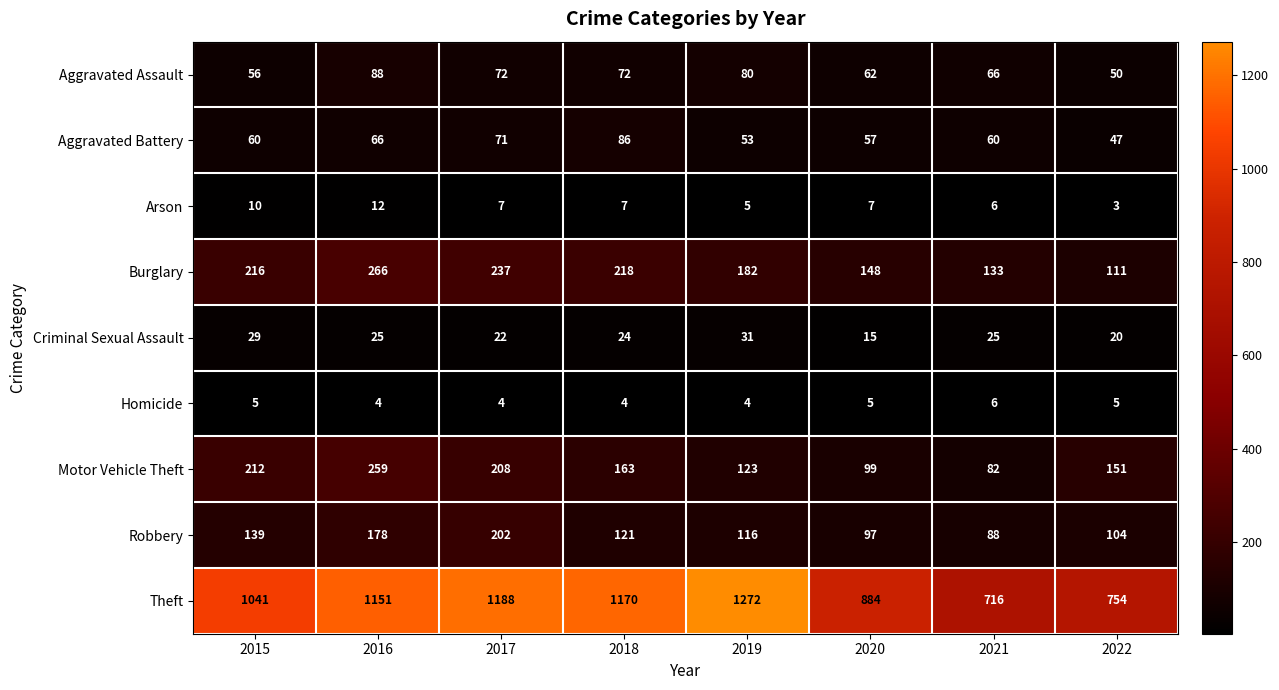

Which series has the widest spread of values?

Theft